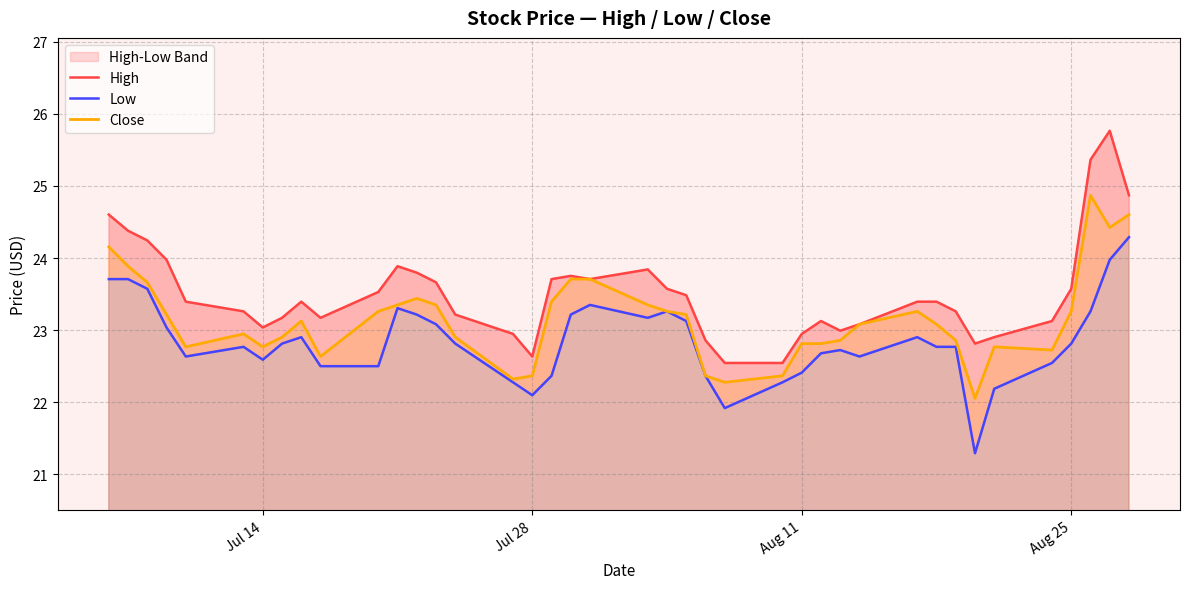

What is the maximum value for Close?

24.9